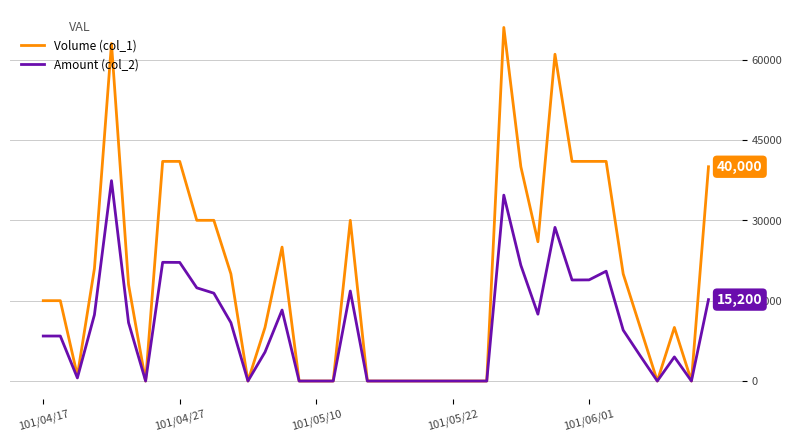

List the series in order of their peak value, highest first.

Volume (col_1), Amount (col_2)